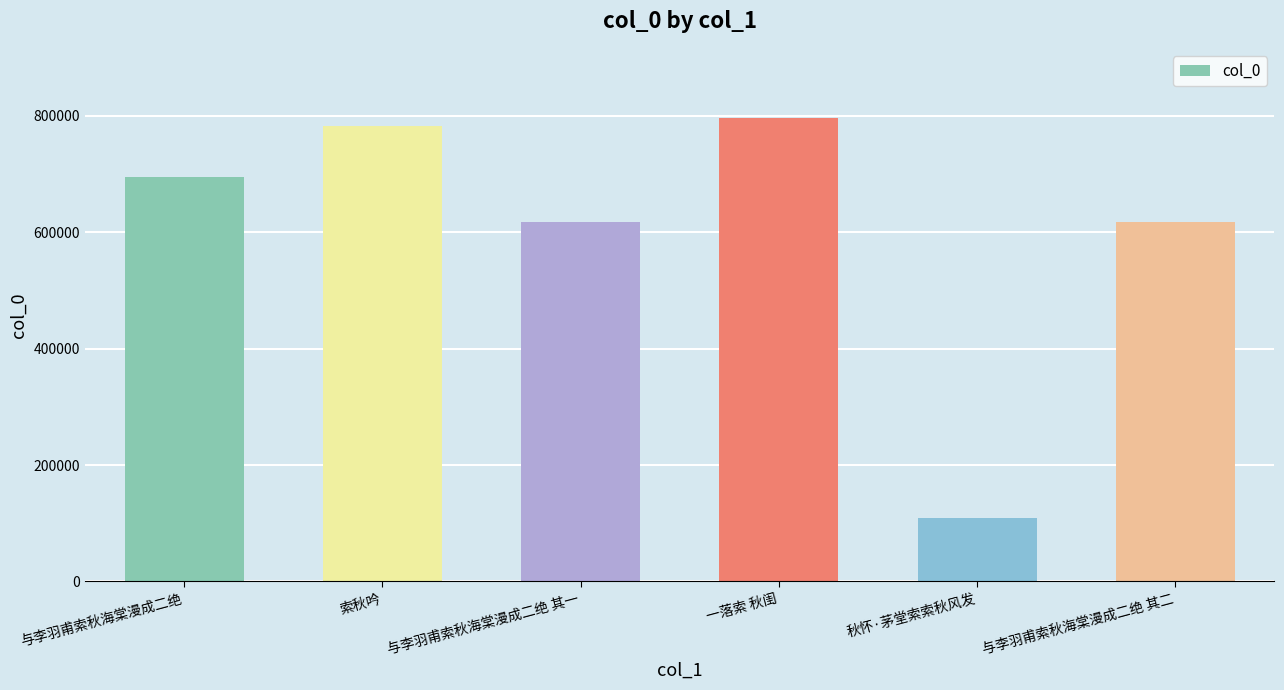

What is the label of the 1st bar from the right?

与李羽甫索秋海棠漫成二绝 其二